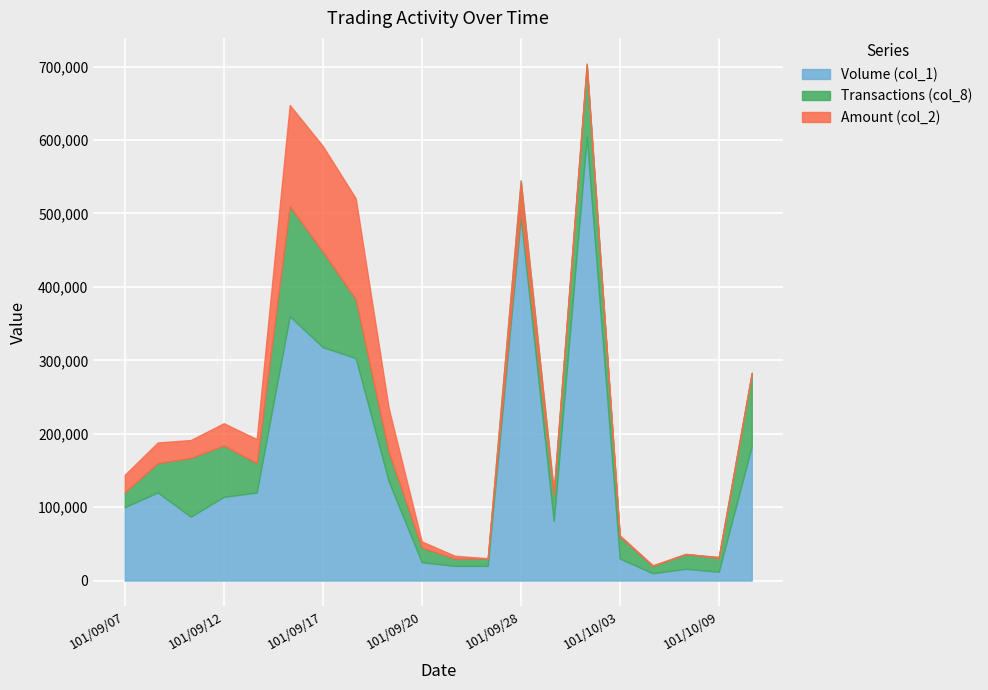

Where is the first local minimum for Amount (col_2)?

101/09/13